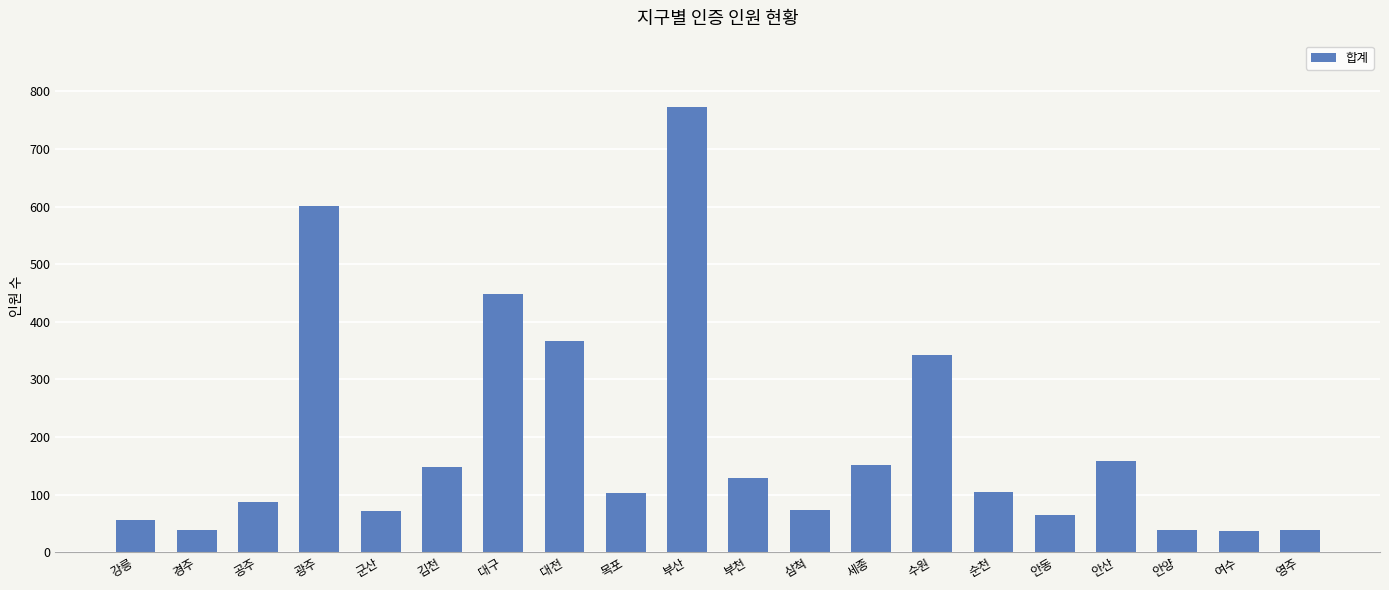

What is the sum of all values?

3830